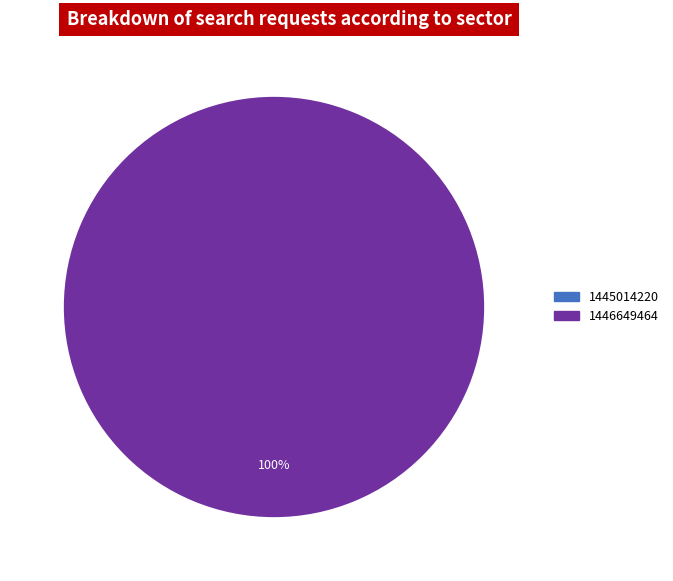

How many slices are in this pie chart?

2